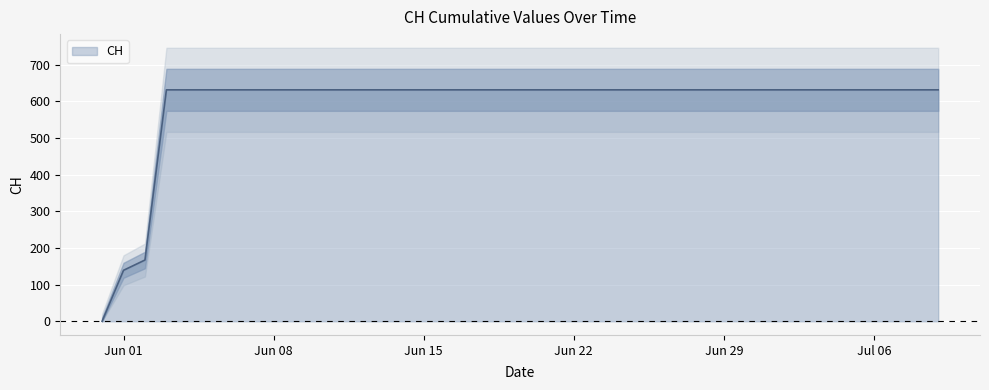

Is it true that the value at 2020-07-03 is 397?

False